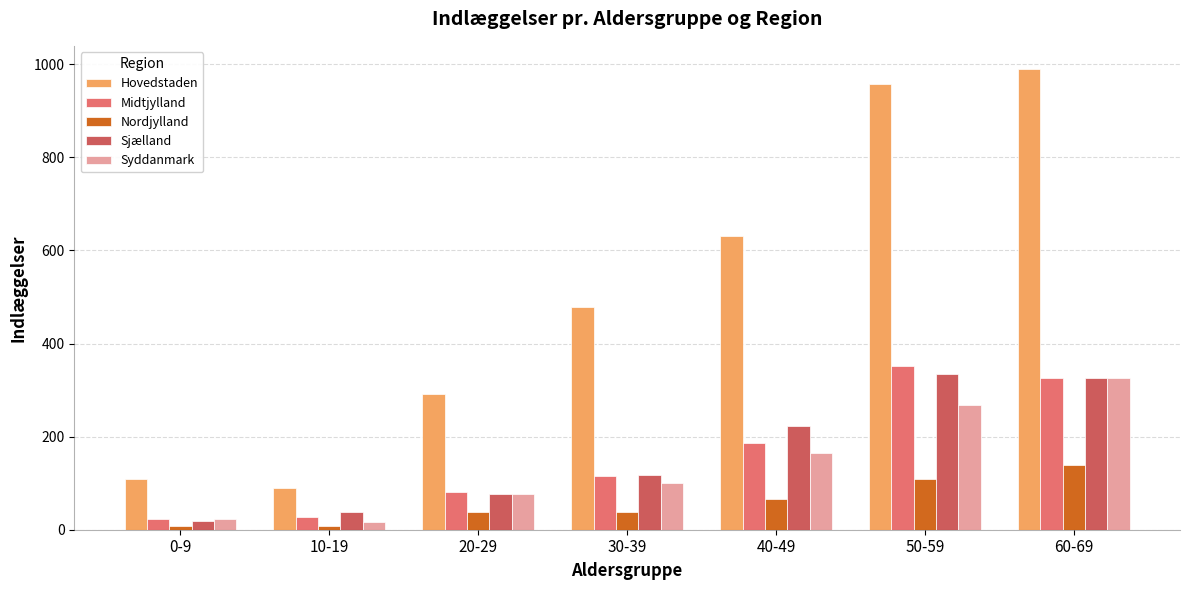

What is the difference between the maximum and minimum values in the Hovedstaden series?

901